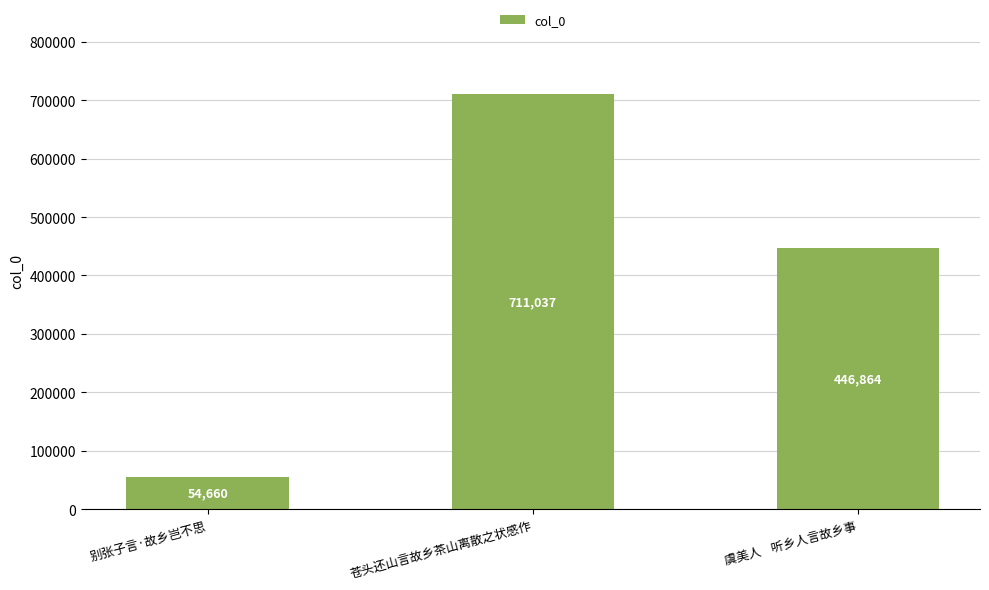

What is the difference between the maximum and minimum values?

656377